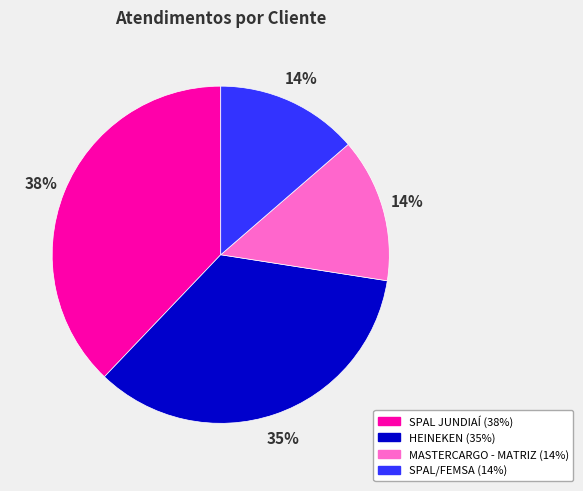

How many slices are in this pie chart?

4